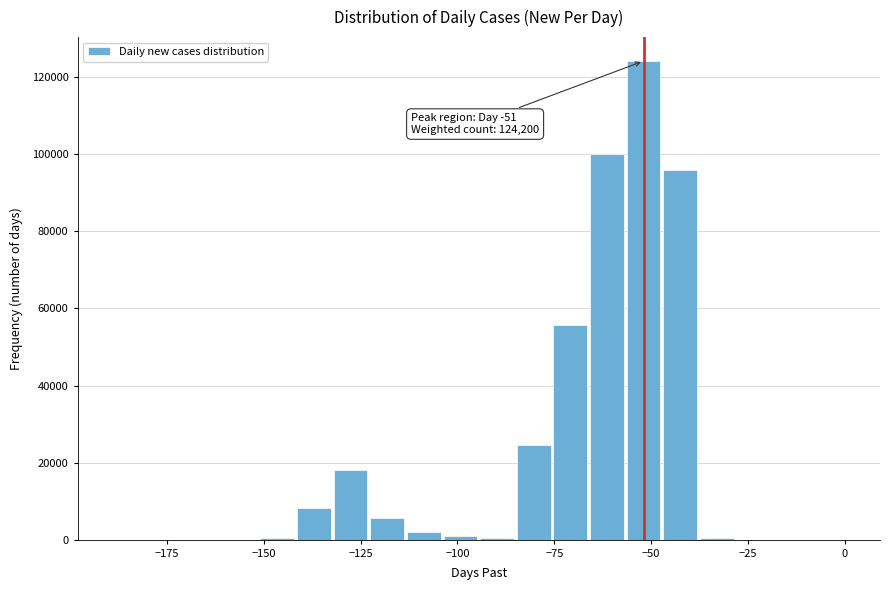

Read against the x-axis, roughly where is the centre of the tallest bar?

-50